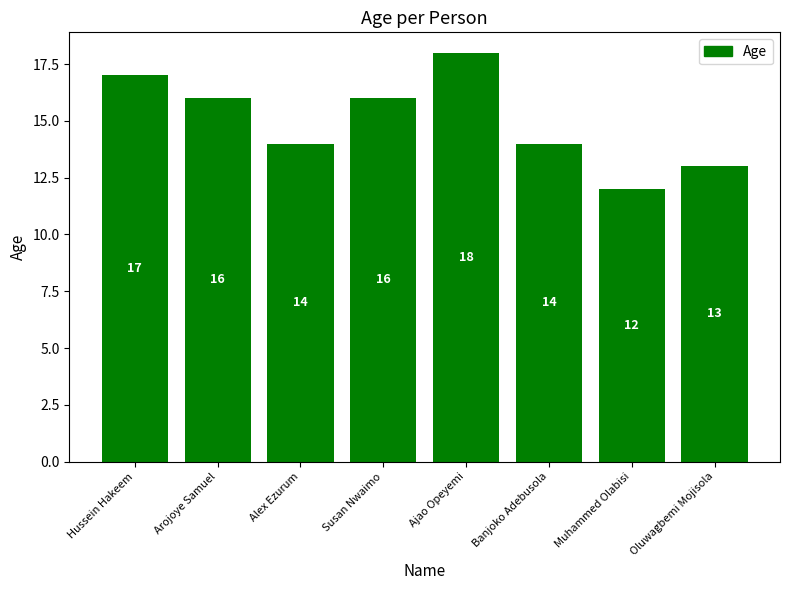

At which label does the data first exceed 16?

Hussein Hakeem